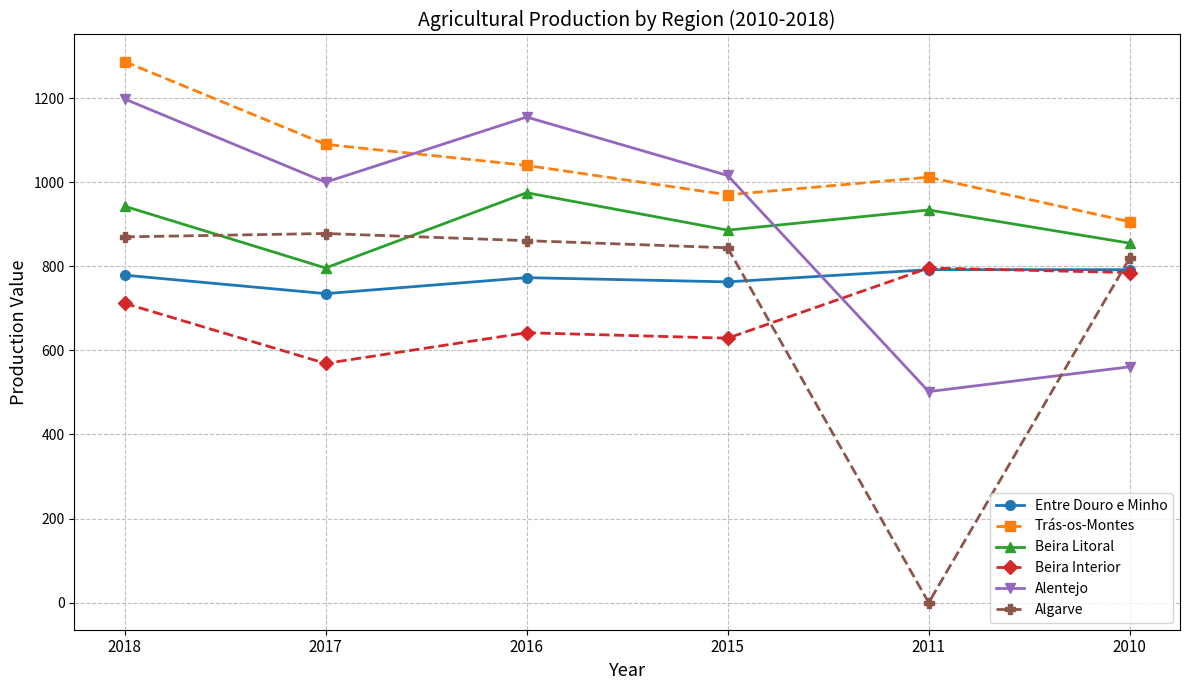

What are all the series names shown in the legend?

Entre Douro e Minho, Trás-os-Montes, Beira Litoral, Beira Interior, Alentejo, Algarve